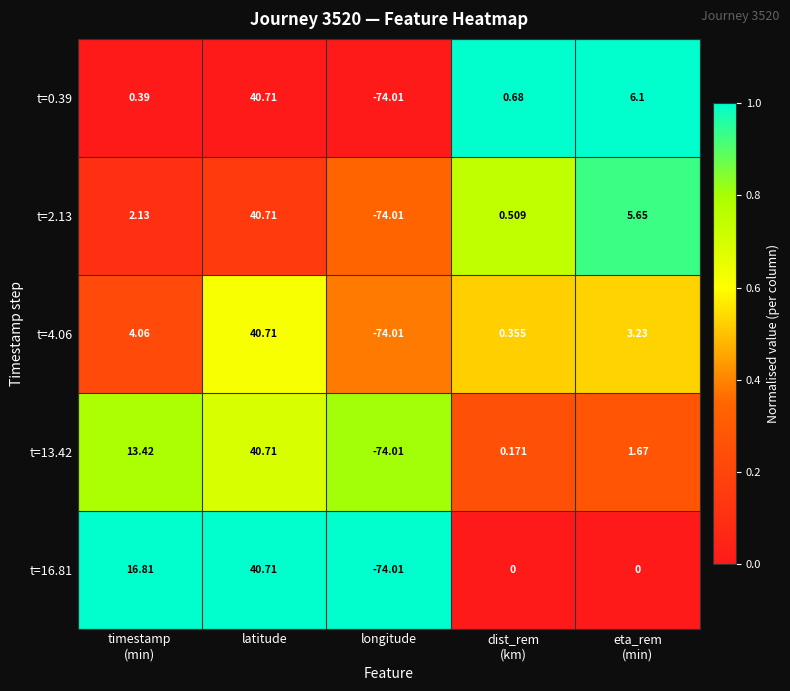

Which category has the lowest value in the t=16.81 series?

longitude